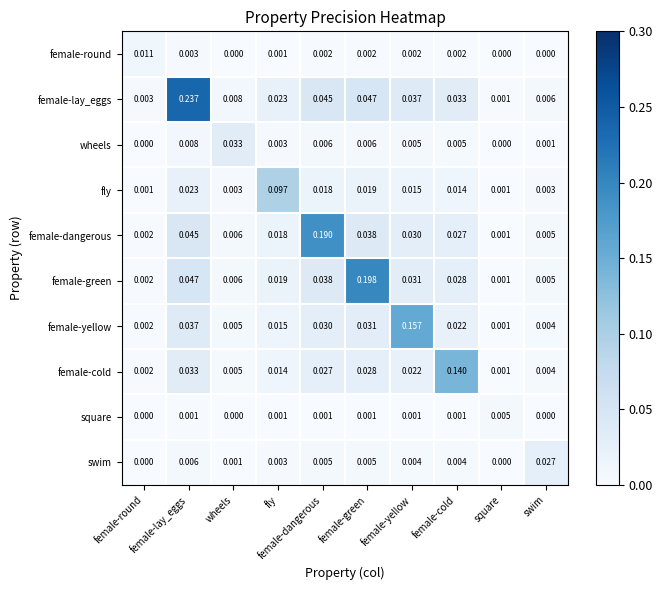

Reading left to right, list all the values displayed in this chart.

female-round: female-round=0.0	female-lay_eggs=0.0	wheels=0.0	fly=0.0	female-dangerous=0.0	female-green=0.0	female-yellow=0.0	female-cold=0.0	square=0.0	swim=0.0
female-lay_eggs: female-round=0.0	female-lay_eggs=0.2	wheels=0.0	fly=0.0	female-dangerous=0.0	female-green=0.0	female-yellow=0.0	female-cold=0.0	square=0.0	swim=0.0
wheels: female-round=0.0	female-lay_eggs=0.0	wheels=0.0	fly=0.0	female-dangerous=0.0	female-green=0.0	female-yellow=0.0	female-cold=0.0	square=0.0	swim=0.0
fly: female-round=0.0	female-lay_eggs=0.0	wheels=0.0	fly=0.1	female-dangerous=0.0	female-green=0.0	female-yellow=0.0	female-cold=0.0	square=0.0	swim=0.0
female-dangerous: female-round=0.0	female-lay_eggs=0.0	wheels=0.0	fly=0.0	female-dangerous=0.2	female-green=0.0	female-yellow=0.0	female-cold=0.0	square=0.0	swim=0.0
female-green: female-round=0.0	female-lay_eggs=0.0	wheels=0.0	fly=0.0	female-dangerous=0.0	female-green=0.2	female-yellow=0.0	female-cold=0.0	square=0.0	swim=0.0
female-yellow: female-round=0.0	female-lay_eggs=0.0	wheels=0.0	fly=0.0	female-dangerous=0.0	female-green=0.0	female-yellow=0.2	female-cold=0.0	square=0.0	swim=0.0
female-cold: female-round=0.0	female-lay_eggs=0.0	wheels=0.0	fly=0.0	female-dangerous=0.0	female-green=0.0	female-yellow=0.0	female-cold=0.1	square=0.0	swim=0.0
square: female-round=0.0	female-lay_eggs=0.0	wheels=0.0	fly=0.0	female-dangerous=0.0	female-green=0.0	female-yellow=0.0	female-cold=0.0	square=0.0	swim=0.0
swim: female-round=0.0	female-lay_eggs=0.0	wheels=0.0	fly=0.0	female-dangerous=0.0	female-green=0.0	female-yellow=0.0	female-cold=0.0	square=0.0	swim=0.0